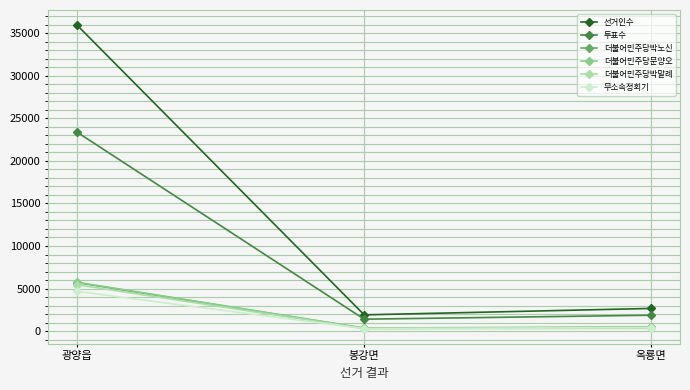

Where does the 더불어민주당문양오 series first go above 492?

광양읍